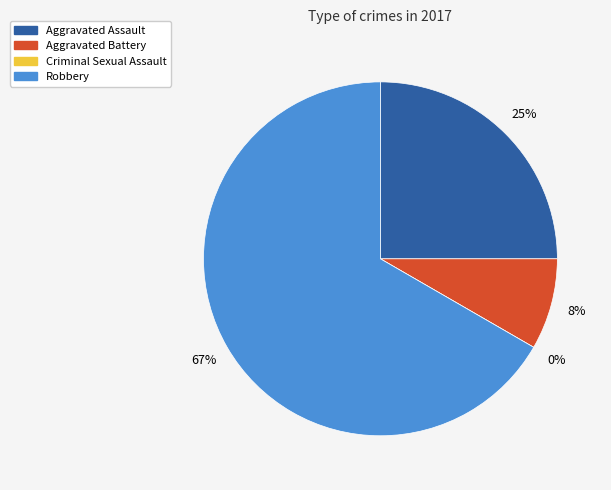

Does any single category account for the majority?

Yes